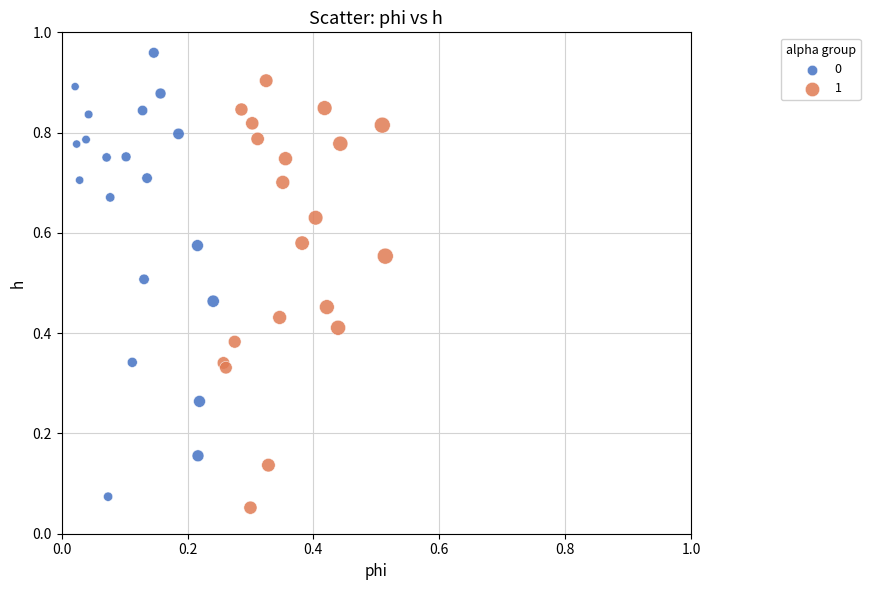

Which series has the largest Y range (max minus min)?

0